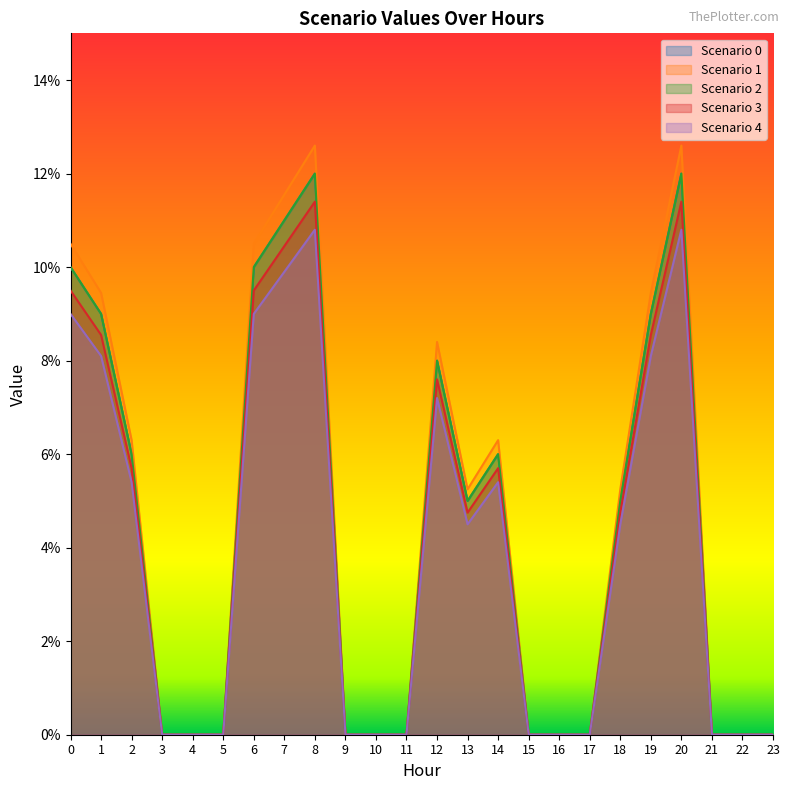

Is the value of Scenario 4 at 23 greater than the value of Scenario 2 at 15?

No